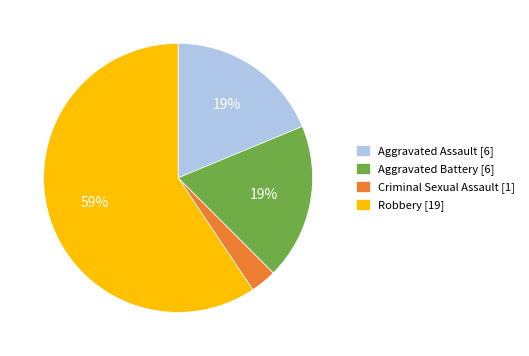

To the nearest percent, what is the combined percentage of Criminal Sexual Assault and Aggravated Assault?

22%